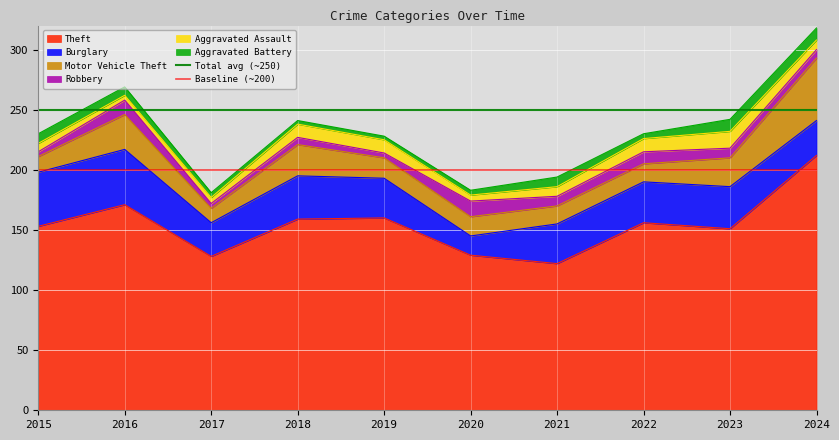

At which label does Theft reach its peak?

2024